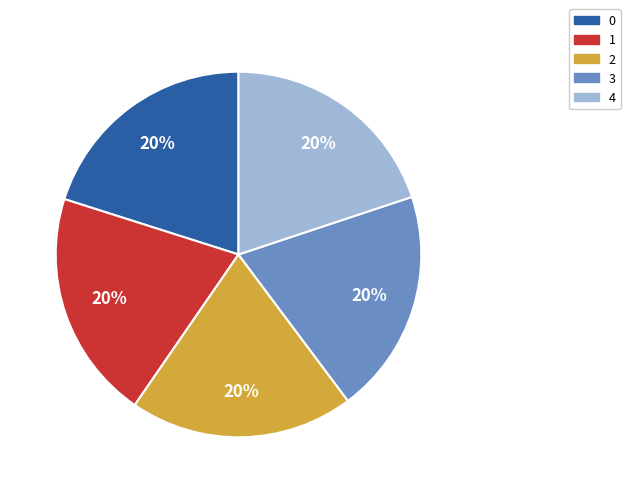

Combined, do 3 and 4 account for over 50%?

No